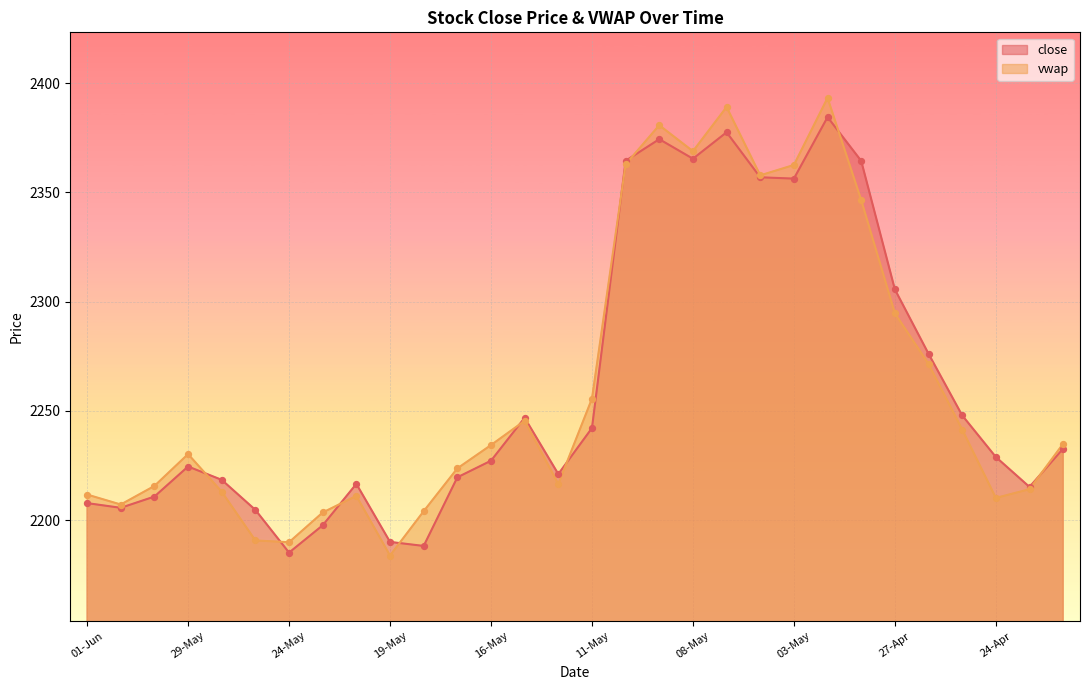

Which series contains the lowest Y value?

vwap